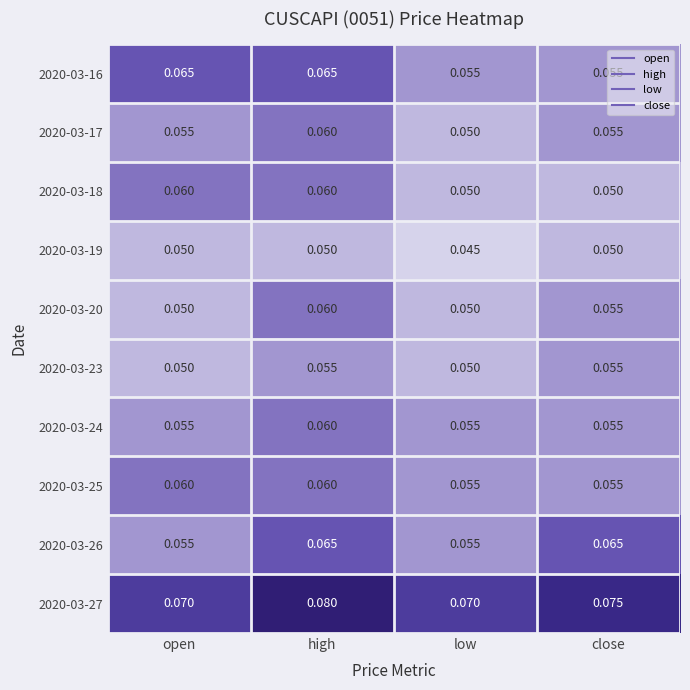

Which category has the highest value across all series?

high